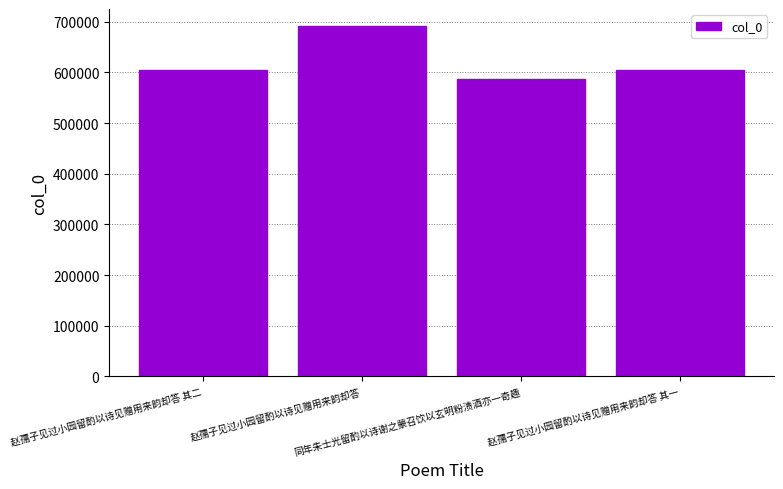

Is it true that the value at 赵孺子见过小园留酌以诗见赠用来韵却答 其二 is 604989?

True